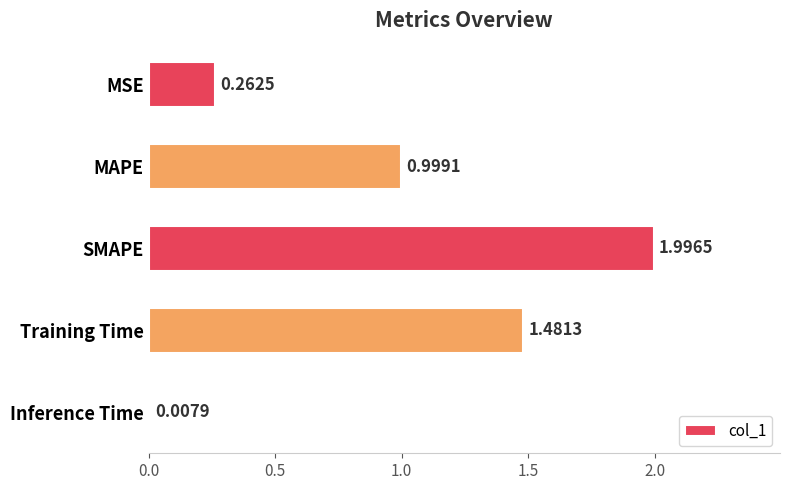

What is the difference between the maximum and minimum values?

2.0